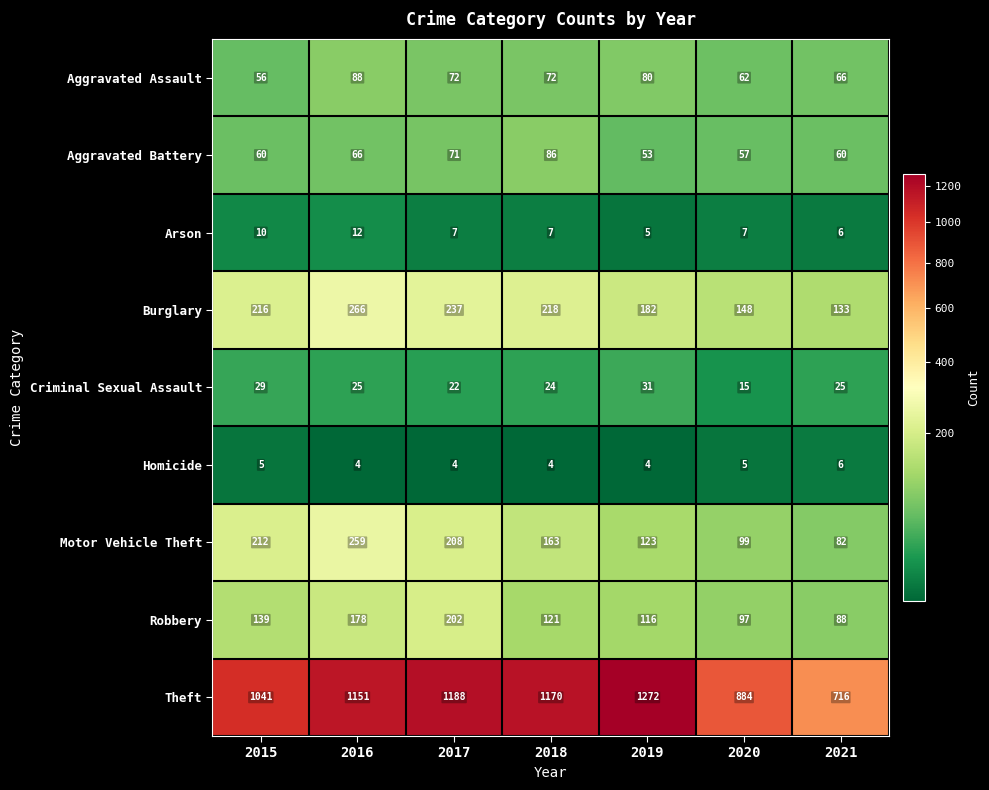

How many distinct data groups are displayed?

9